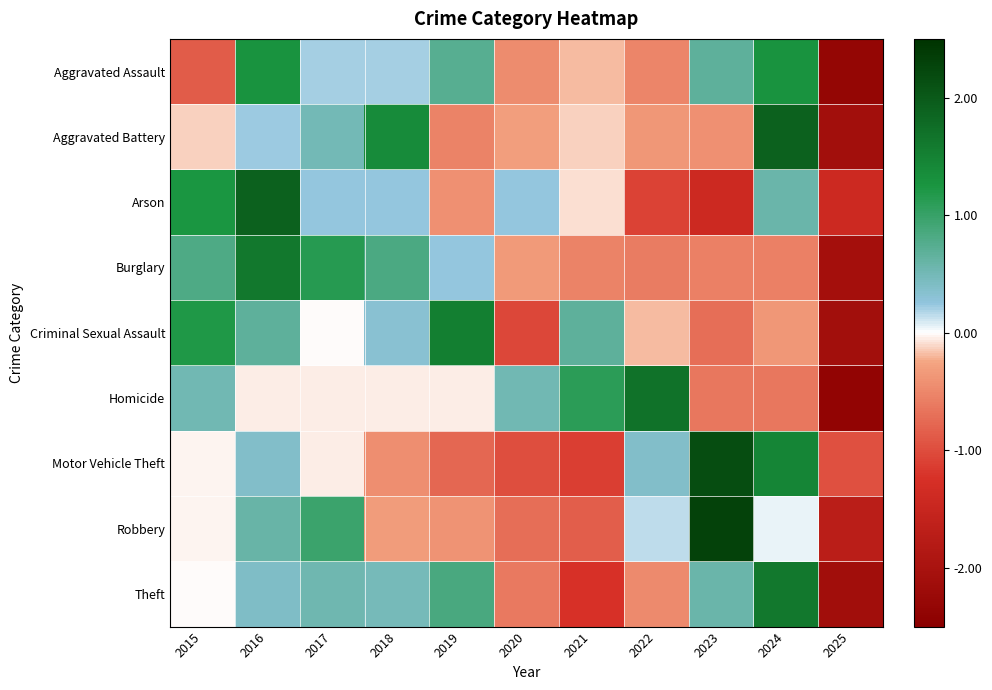

At how many categories does at least one series exceed 1?

9